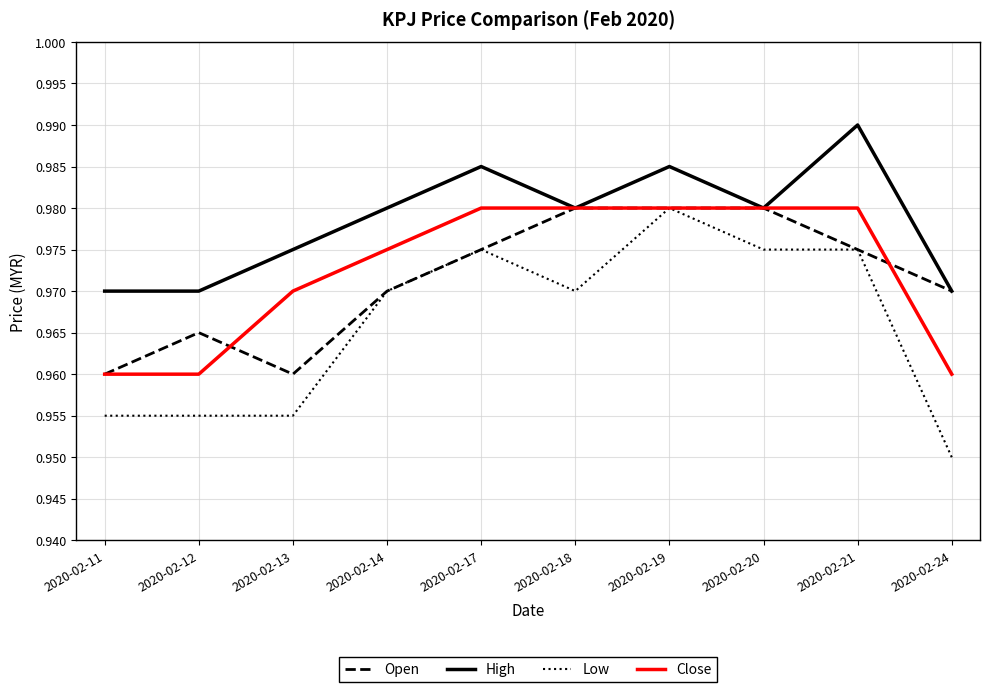

The value of Close at 2020-02-24 is 0.4. True or false?

False